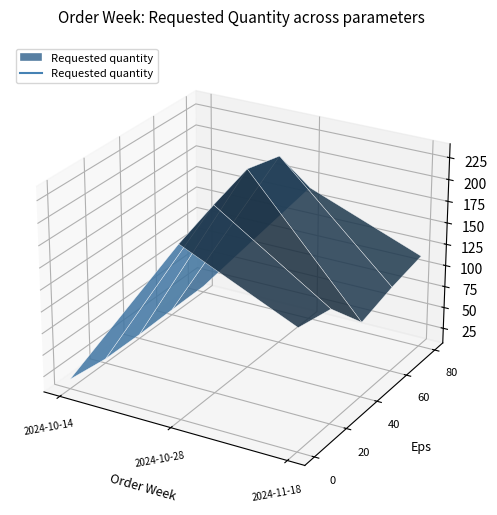

What is the label of the 3rd point from the right?

2024-10-14